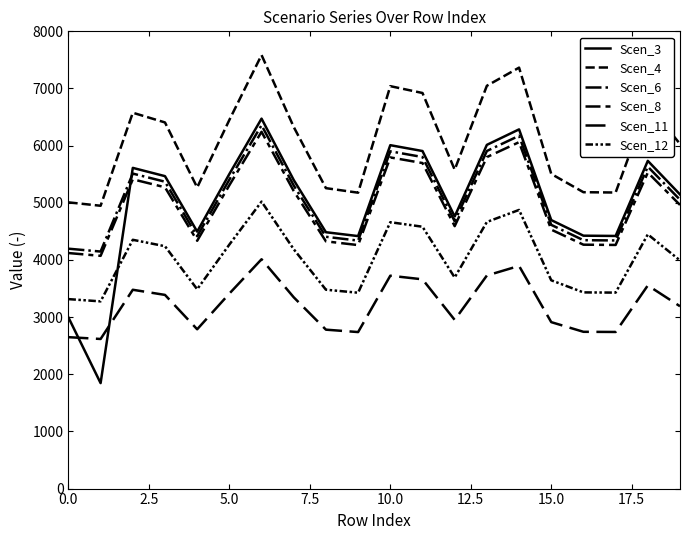

After their last crossing, which series has the higher values: Scen_11 or Scen_3?

Scen_3